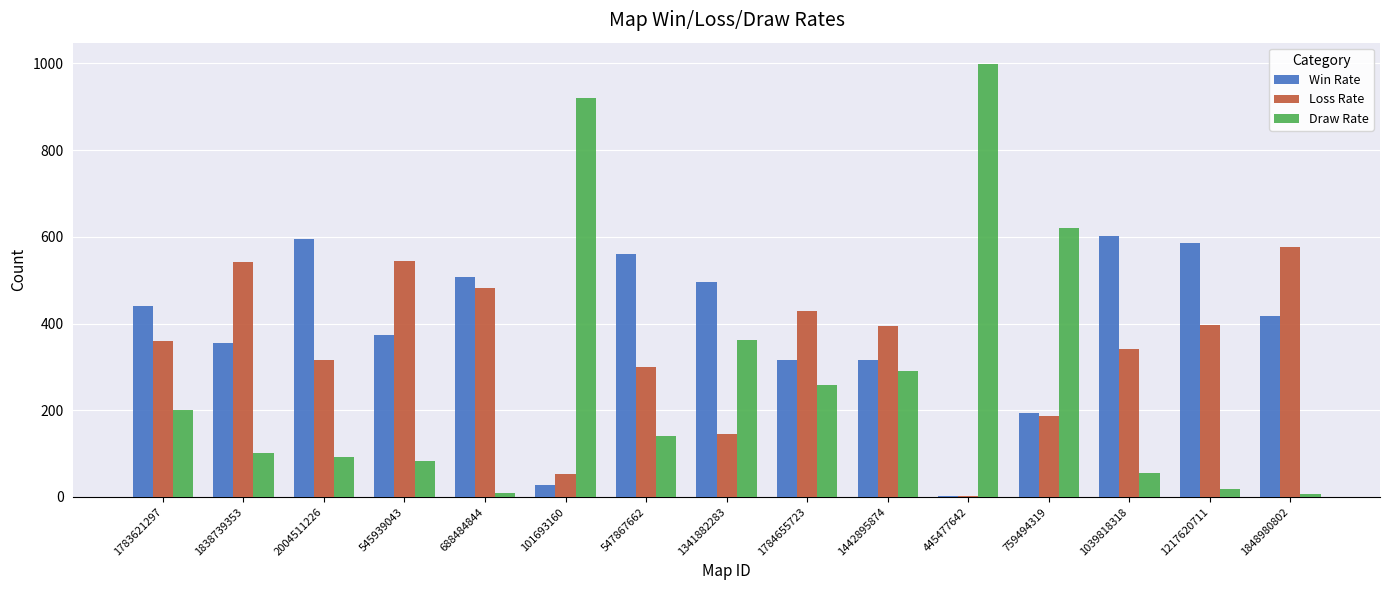

True or false: Loss Rate has a value of 342 at 1039818318.

True